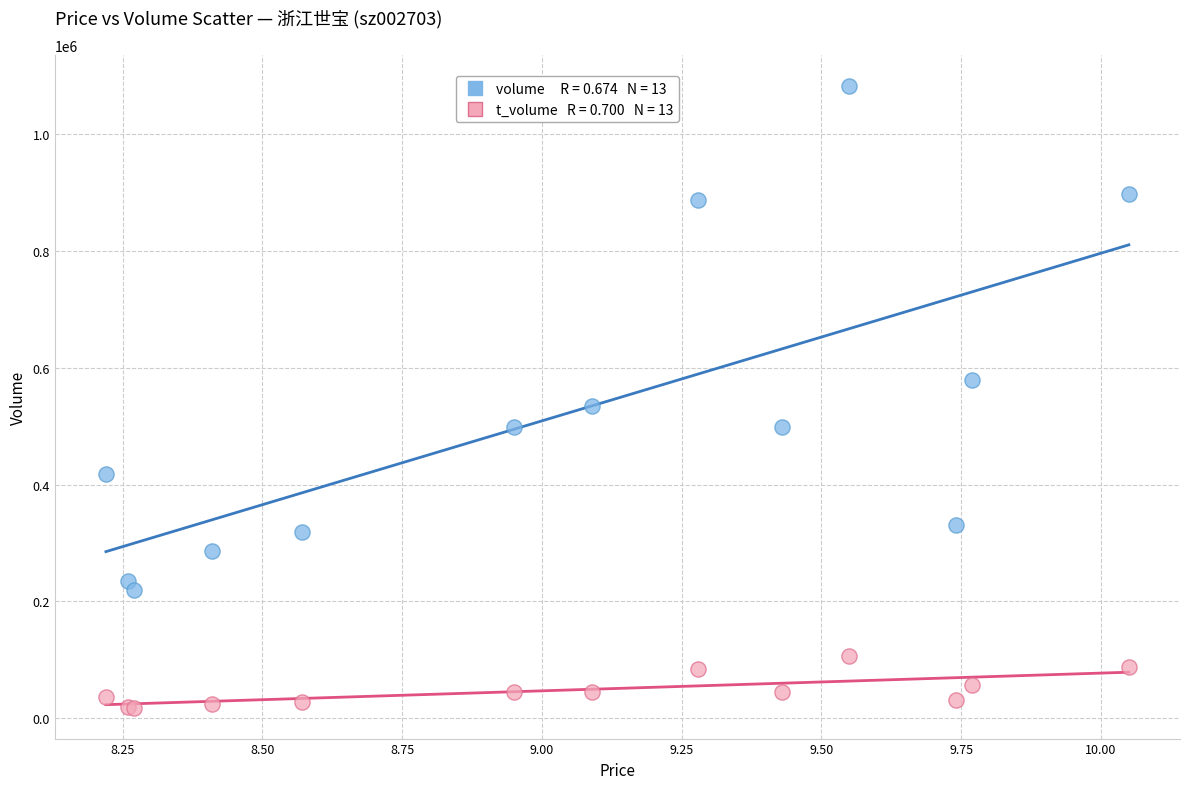

Across all series, what Y value is closest to 550217?

535573